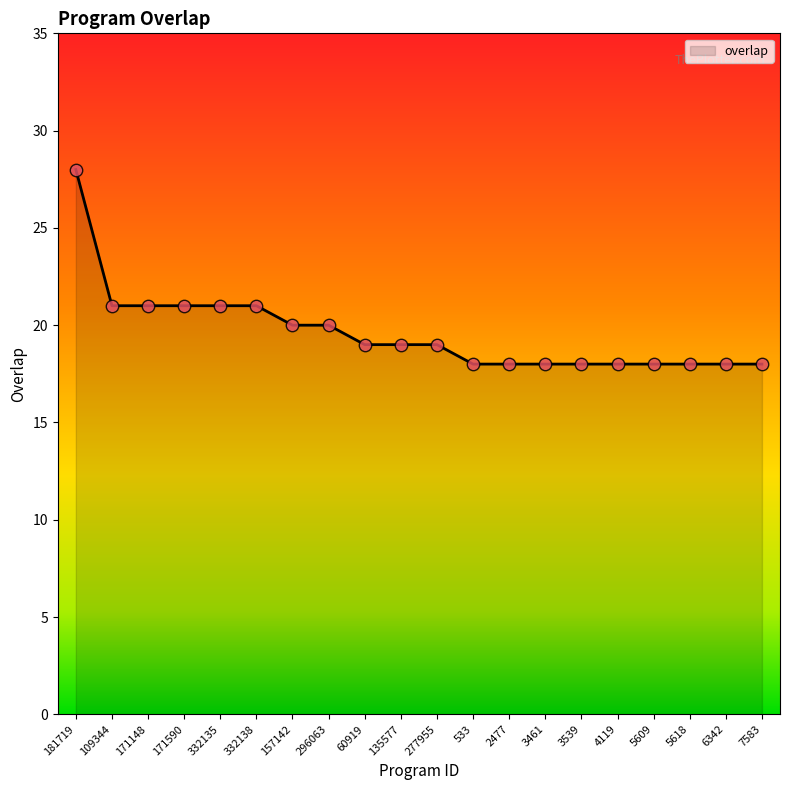

What is the change in value from 332138 to 2477?

-3